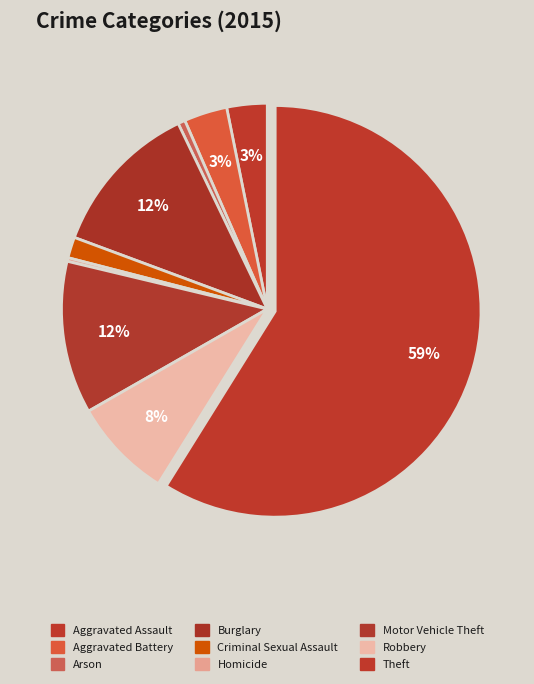

How many segments does this pie chart have?

9